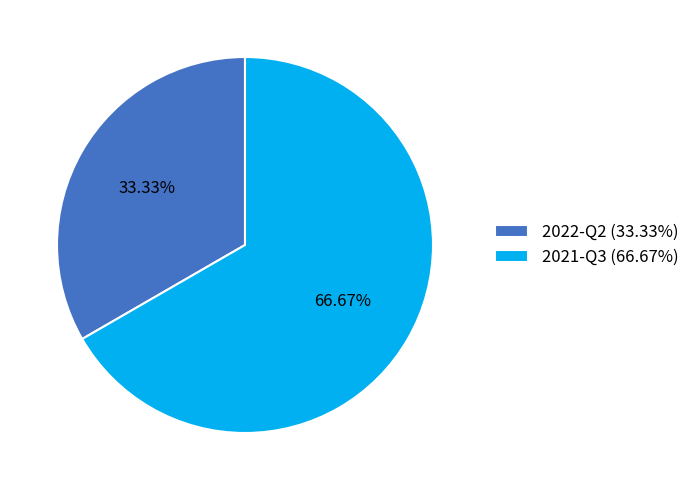

To the nearest percent, what is the difference between the largest and smallest slice percentages?

33%